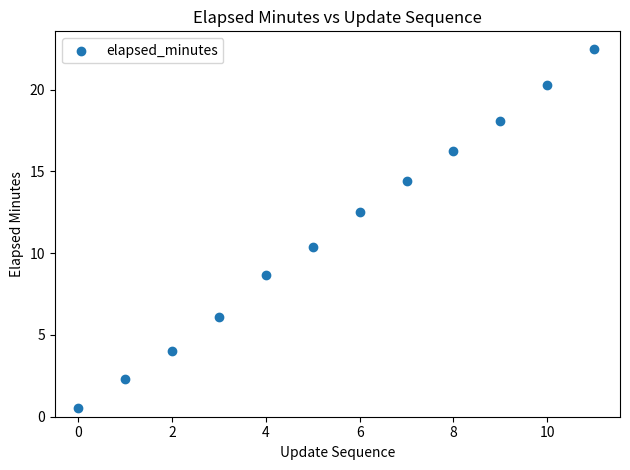

What Y value in the scatter plot is closest to 11?

10.4